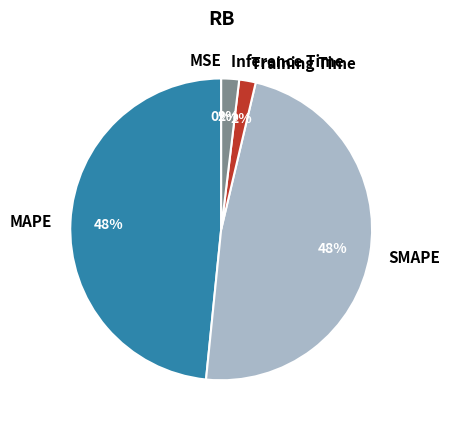

Do SMAPE and MAPE together represent more than half of the pie?

Yes